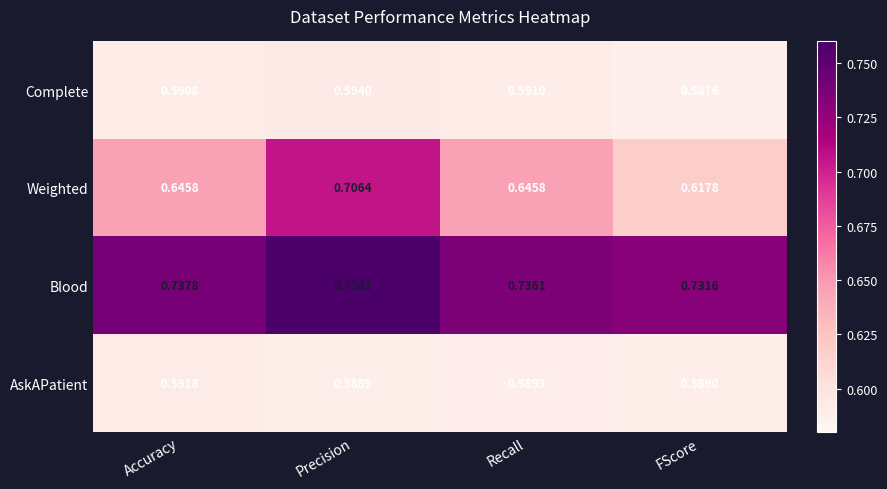

Which series has the largest total across all categories?

Blood